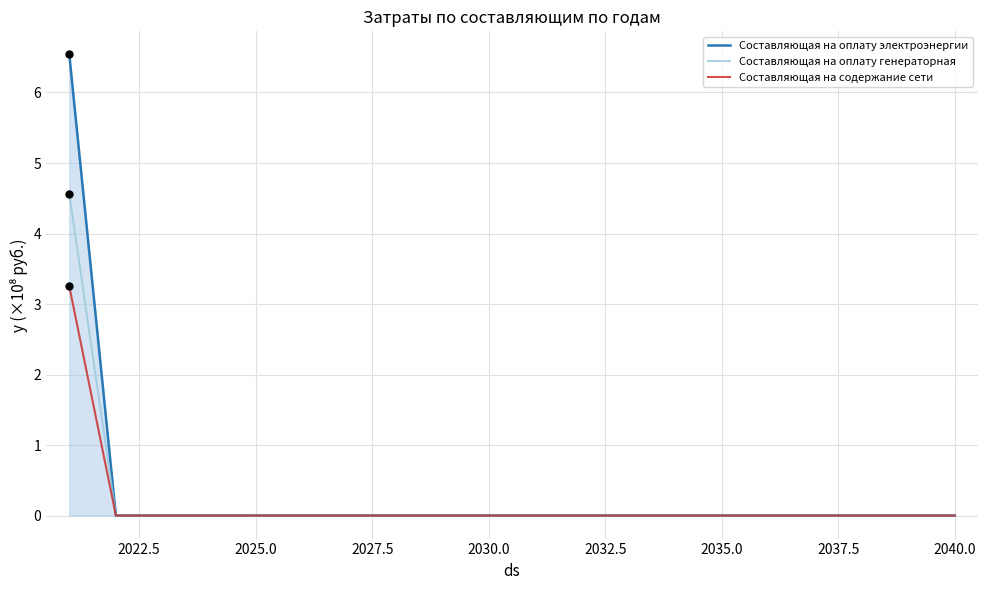

Which series has the widest spread of values?

Составляющая на оплату электроэнергии